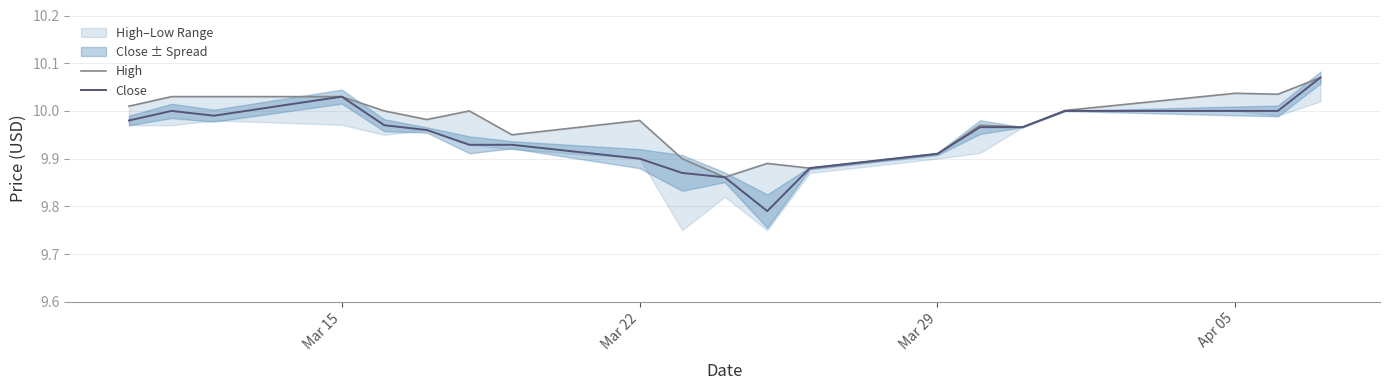

True or false: Close and High intersect in this chart.

False